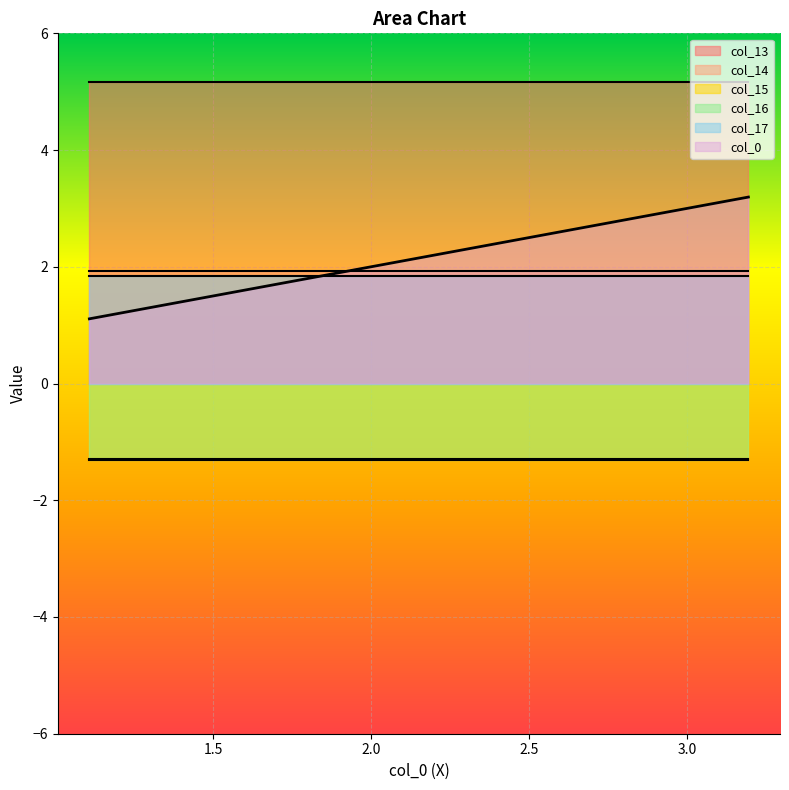

What is the maximum value for col_13?

5.2